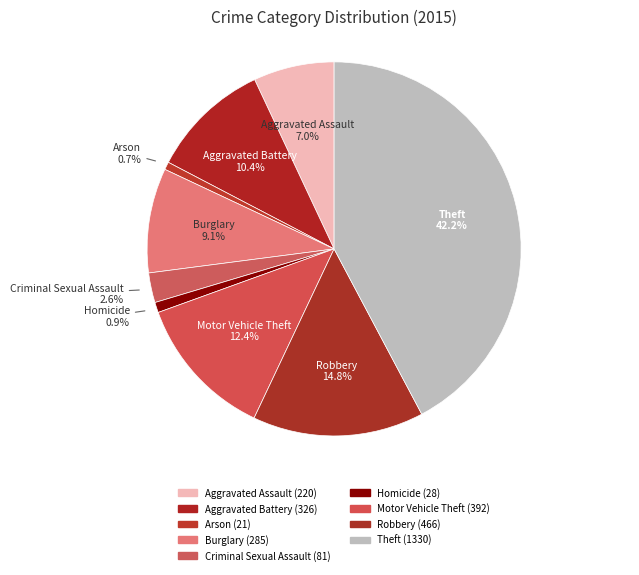

To the nearest percent, what percentage of the pie is Arson?

1%